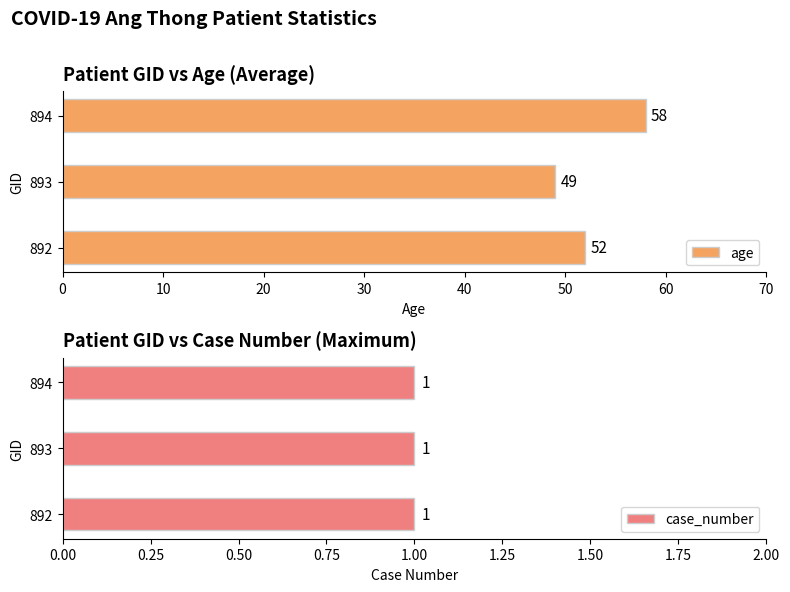

Are the bars horizontal?

Yes